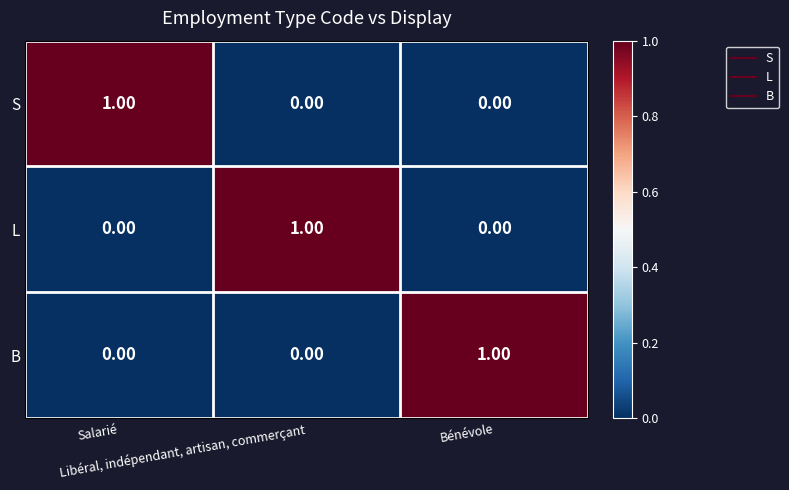

At how many categories does at least one series exceed 0?

3